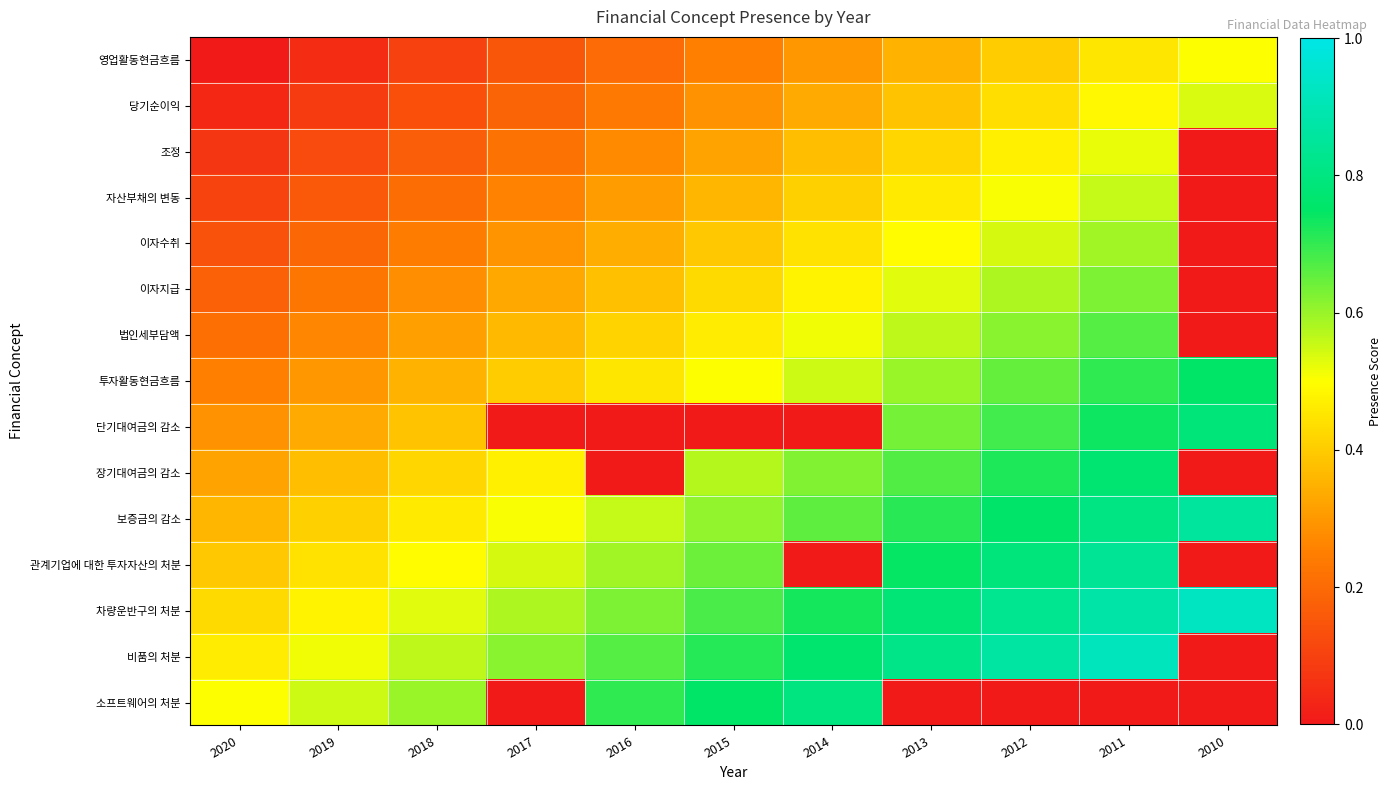

Reading left to right, extract all data points from this chart.

영업활동현금흐름: 2020=0.0	2019=0.1	2018=0.1	2017=0.1	2016=0.2	2015=0.2	2014=0.3	2013=0.3	2012=0.4	2011=0.5	2010=0.5
당기순이익: 2020=0.0	2019=0.1	2018=0.1	2017=0.2	2016=0.2	2015=0.3	2014=0.3	2013=0.4	2012=0.4	2011=0.5	2010=0.5
조정: 2020=0.1	2019=0.1	2018=0.2	2017=0.2	2016=0.3	2015=0.3	2014=0.4	2013=0.4	2012=0.5	2011=0.5	2010=0.0
자산부채의 변동: 2020=0.1	2019=0.2	2018=0.2	2017=0.3	2016=0.3	2015=0.4	2014=0.4	2013=0.5	2012=0.5	2011=0.6	2010=0.0
이자수취: 2020=0.1	2019=0.2	2018=0.2	2017=0.3	2016=0.3	2015=0.4	2014=0.4	2013=0.5	2012=0.5	2011=0.6	2010=0.0
이자지급: 2020=0.2	2019=0.2	2018=0.3	2017=0.3	2016=0.4	2015=0.4	2014=0.5	2013=0.5	2012=0.6	2011=0.6	2010=0.0
법인세부담액: 2020=0.2	2019=0.3	2018=0.3	2017=0.4	2016=0.4	2015=0.5	2014=0.5	2013=0.6	2012=0.6	2011=0.7	2010=0.0
투자활동현금흐름: 2020=0.2	2019=0.3	2018=0.3	2017=0.4	2016=0.5	2015=0.5	2014=0.6	2013=0.6	2012=0.7	2011=0.7	2010=0.8
단기대여금의 감소: 2020=0.3	2019=0.3	2018=0.4	2017=0.0	2016=0.0	2015=0.0	2014=0.0	2013=0.6	2012=0.7	2011=0.7	2010=0.8
장기대여금의 감소: 2020=0.3	2019=0.4	2018=0.4	2017=0.5	2016=0.0	2015=0.6	2014=0.6	2013=0.7	2012=0.7	2011=0.8	2010=0.0
보증금의 감소: 2020=0.4	2019=0.4	2018=0.5	2017=0.5	2016=0.6	2015=0.6	2014=0.7	2013=0.7	2012=0.8	2011=0.8	2010=0.9
관계기업에 대한 투자자산의 처분: 2020=0.4	2019=0.4	2018=0.5	2017=0.5	2016=0.6	2015=0.6	2014=0.0	2013=0.7	2012=0.8	2011=0.8	2010=0.0
차량운반구의 처분: 2020=0.4	2019=0.5	2018=0.5	2017=0.6	2016=0.6	2015=0.7	2014=0.7	2013=0.8	2012=0.8	2011=0.9	2010=0.9
비품의 처분: 2020=0.5	2019=0.5	2018=0.6	2017=0.6	2016=0.7	2015=0.7	2014=0.8	2013=0.8	2012=0.9	2011=0.9	2010=0.0
소프트웨어의 처분: 2020=0.5	2019=0.6	2018=0.6	2017=0.0	2016=0.7	2015=0.8	2014=0.8	2013=0.0	2012=0.0	2011=0.0	2010=0.0